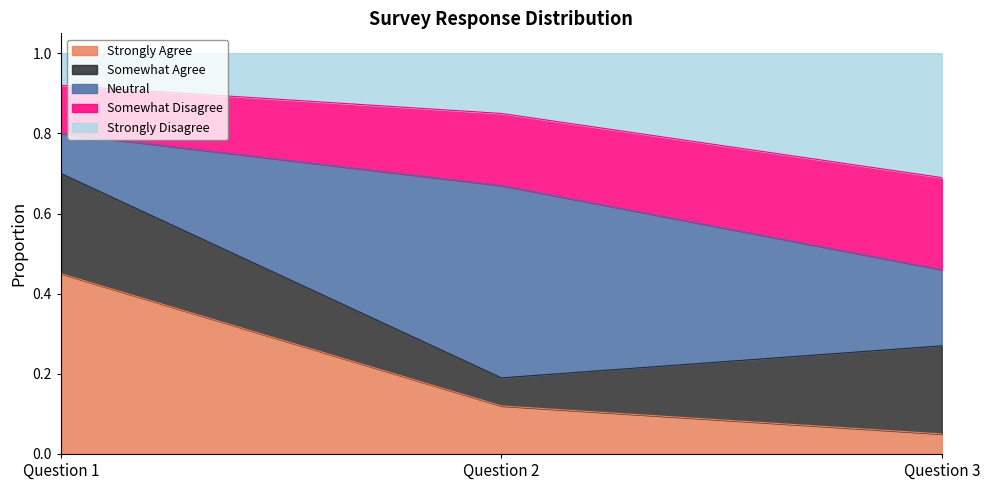

True or false: Strongly Agree has a value of 0.3 at Question 1.

False